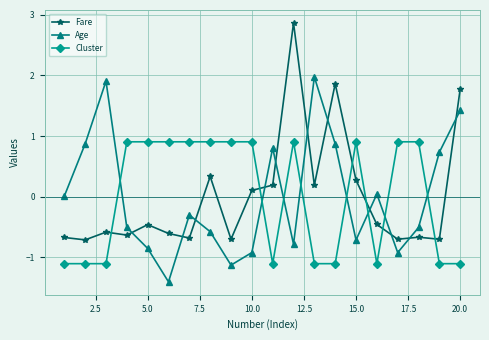

How many intersections are there between Fare and Age?

11